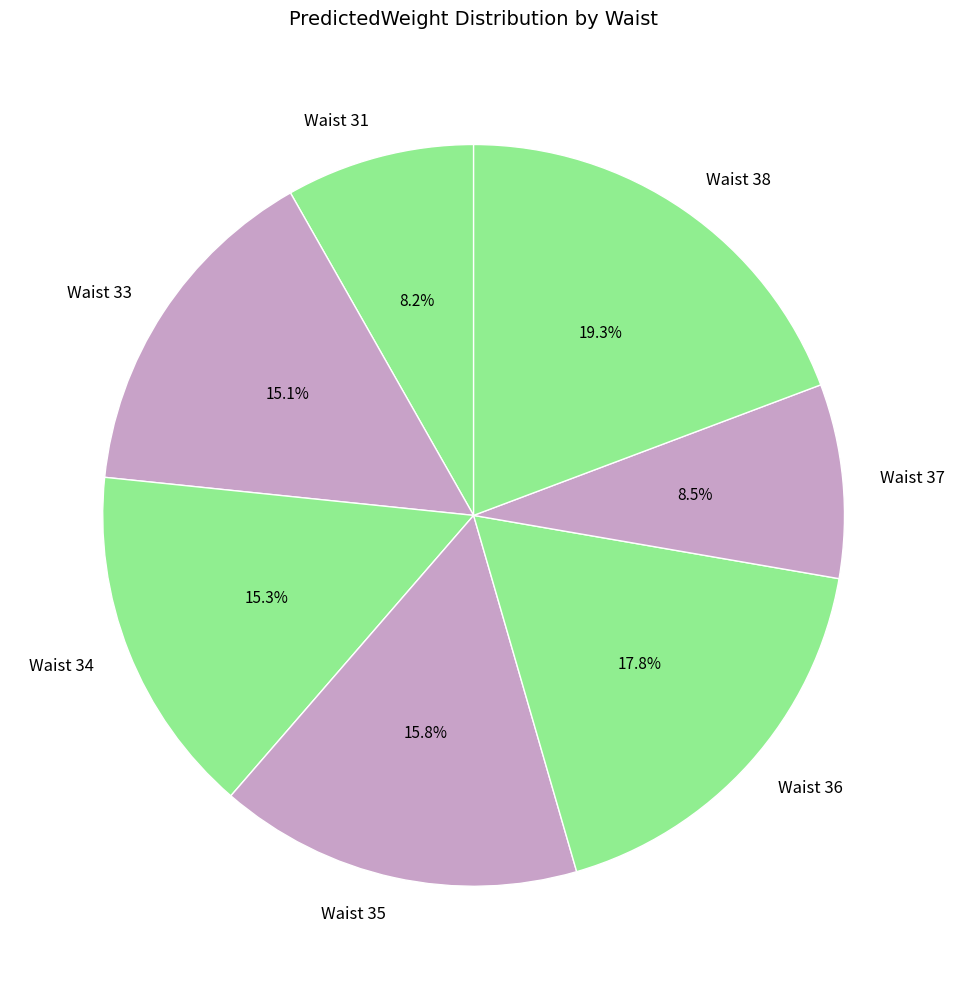

What percentage is NOT represented by Waist 33?

84.9%